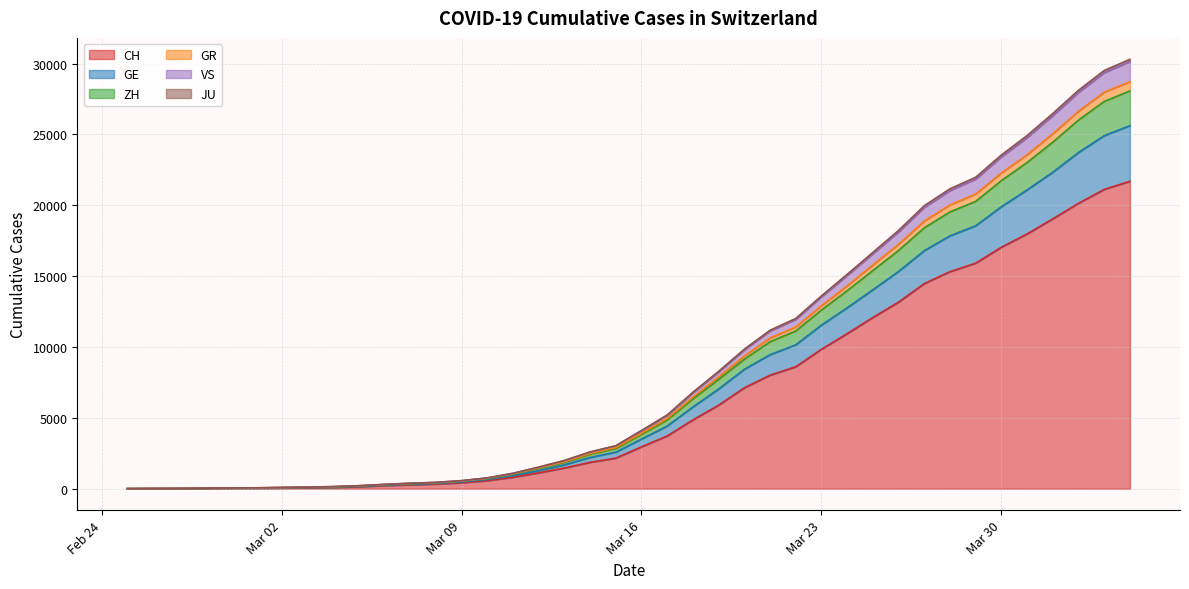

Which category has the lowest value across all series?

2020-02-25